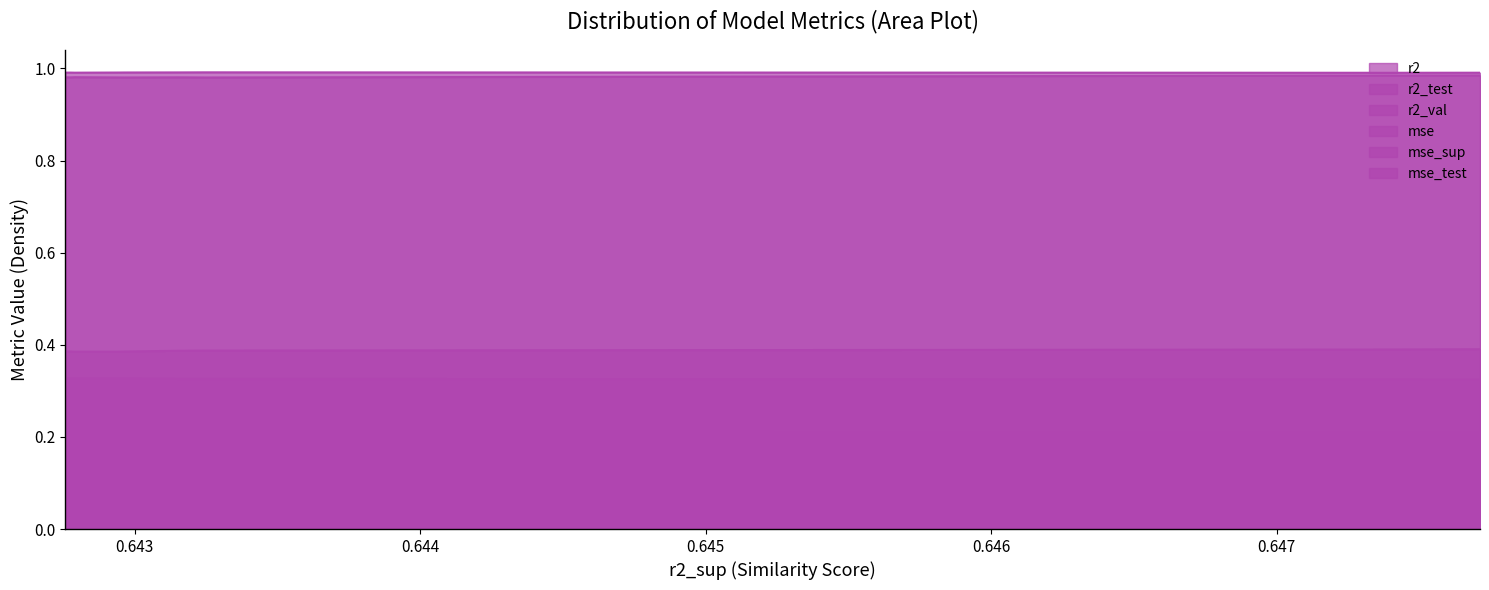

Reading left to right, what are all the values shown in this chart?

r2: 1.0	1.0	1.0	1.0	1.0	1.0	1.0	1.0	1.0	1.0
r2_test: 0.4	0.4	0.4	0.4	0.4	0.4	0.4	0.4	0.4	0.4
r2_val: 1.0	1.0	1.0	1.0	1.0	1.0	1.0	1.0	1.0	1.0
mse: 0.0	0.0	0.0	0.0	0.0	0.0	0.0	0.0	0.0	0.0
mse_sup: 0.2	0.2	0.2	0.2	0.2	0.2	0.2	0.2	0.2	0.2
mse_test: 0.3	0.3	0.3	0.3	0.3	0.3	0.3	0.3	0.3	0.3